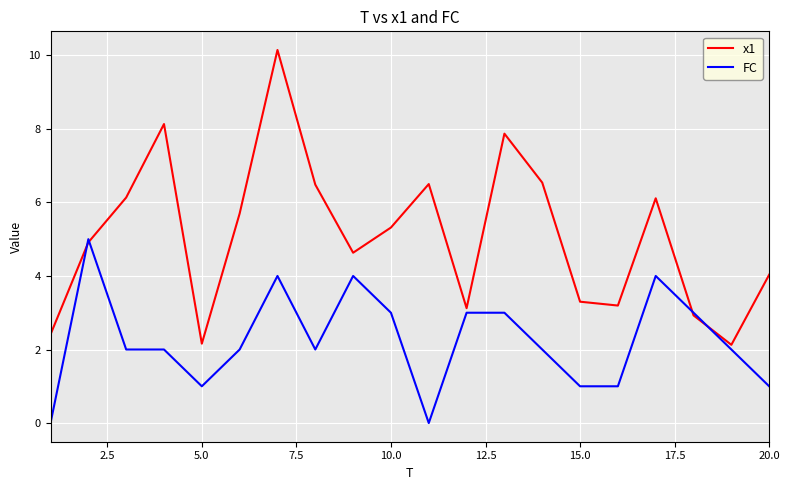

Which series has the largest total across all categories?

x1